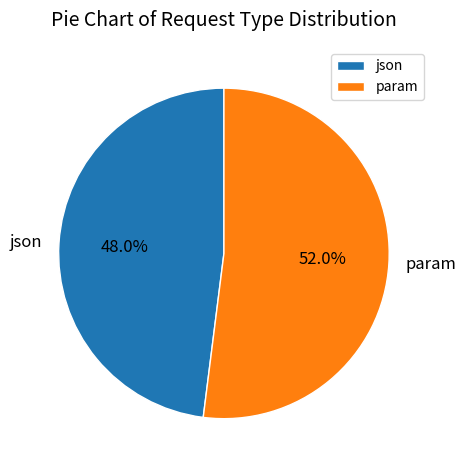

Is there a majority slice in this chart?

Yes